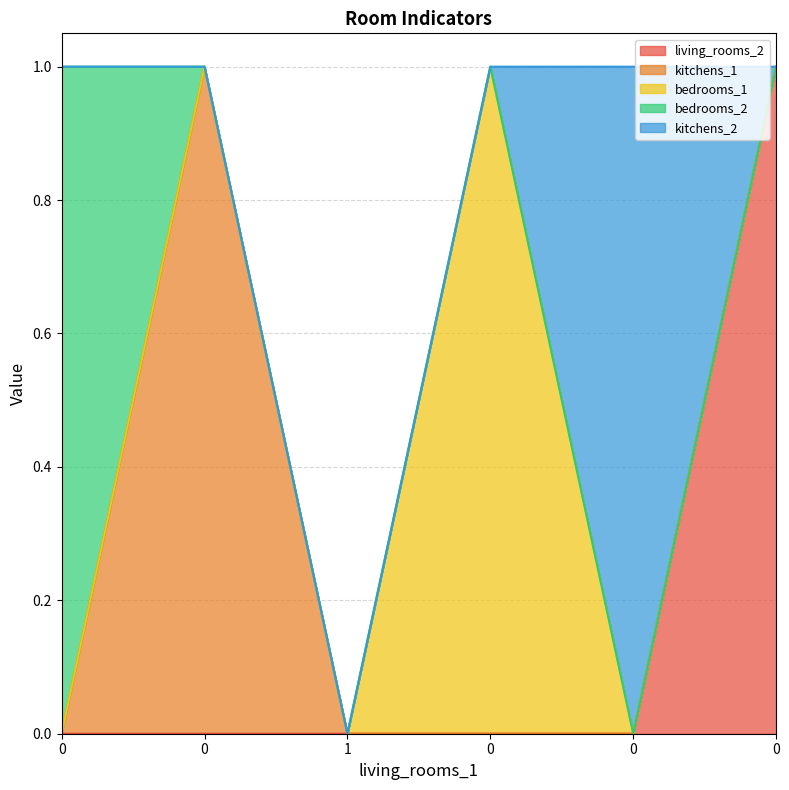

What is the difference between the highest and lowest values at 0?

1